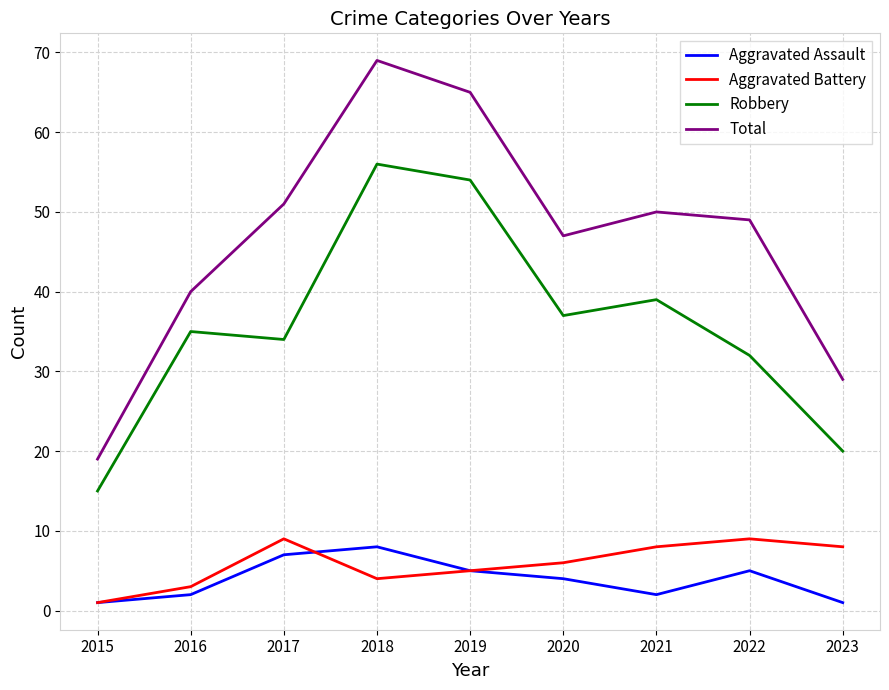

What is the approximate value of Robbery at 2018, to the nearest 5?

55